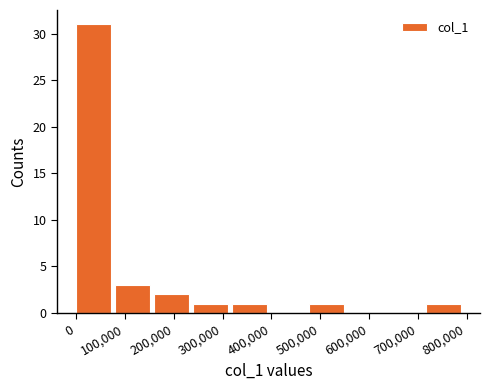

What is the height of the bar covering 480000 to 560000 on the x-axis? Neither the bar edges nor the heights are printed on the chart, so give them approximately, as read against the axes.

1